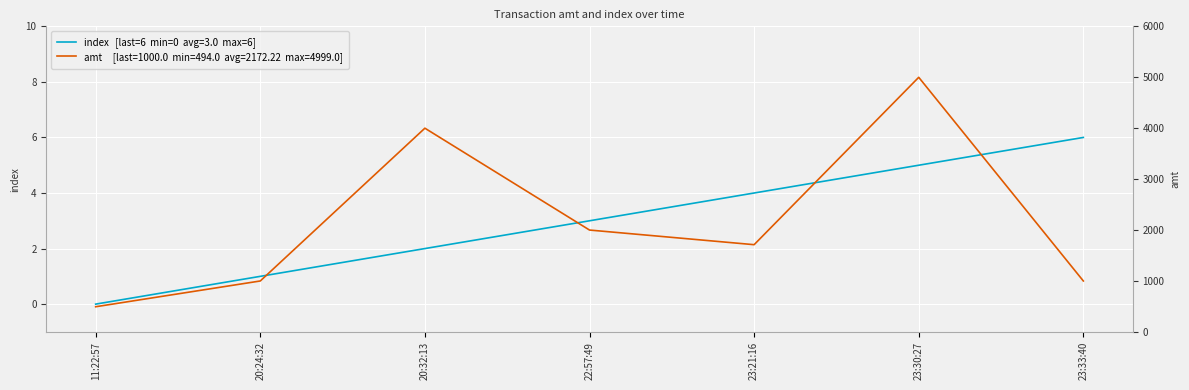

Is this an area chart (filled region under the line)?

No